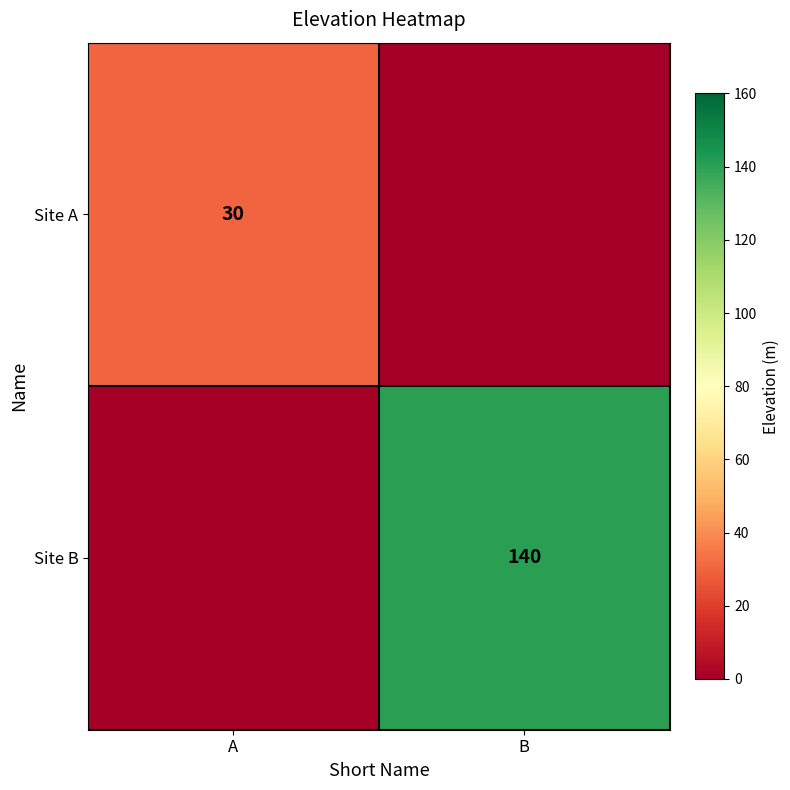

What is the total value across all series at A?

30